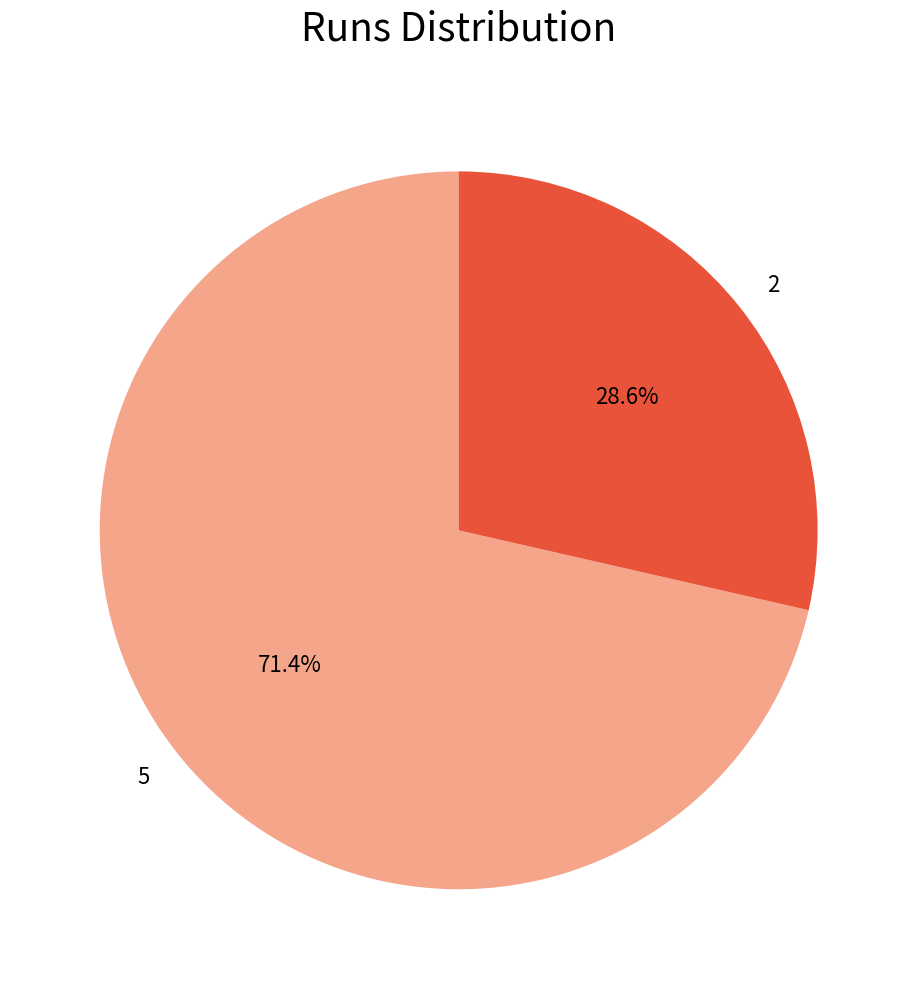

Combined, do 5 and 2 account for over 50%?

Yes